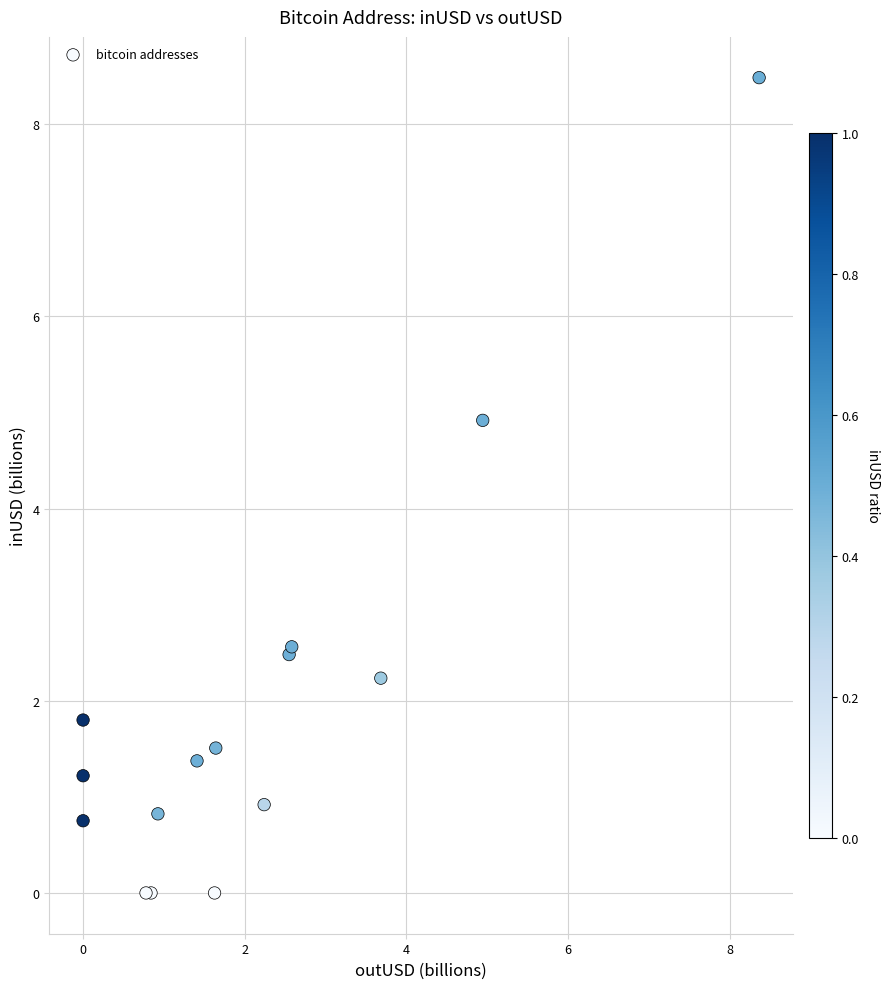

What Y value in the scatter plot is closest to 4?

4.9